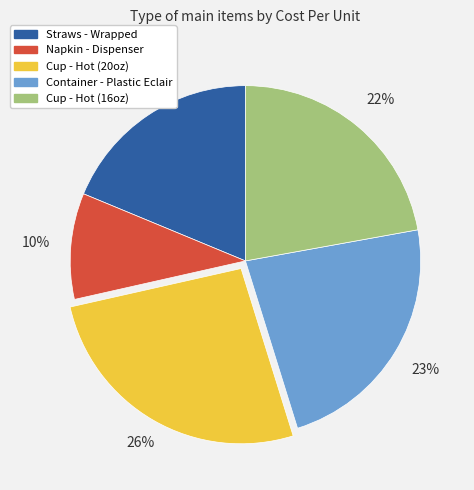

To the nearest percent, what is the difference between the Container - Plastic Eclair and Napkin - Dispenser slice percentages?

13%